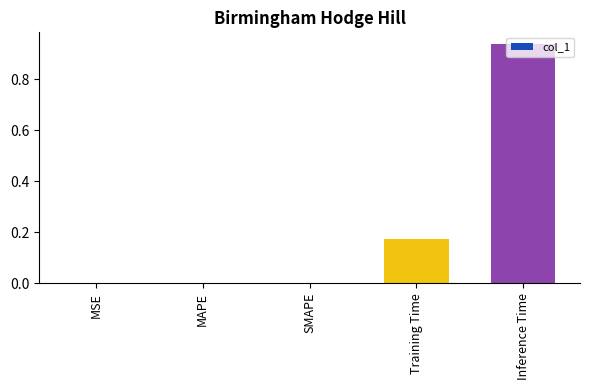

True or false: the data shows 0.0 at MSE.

True